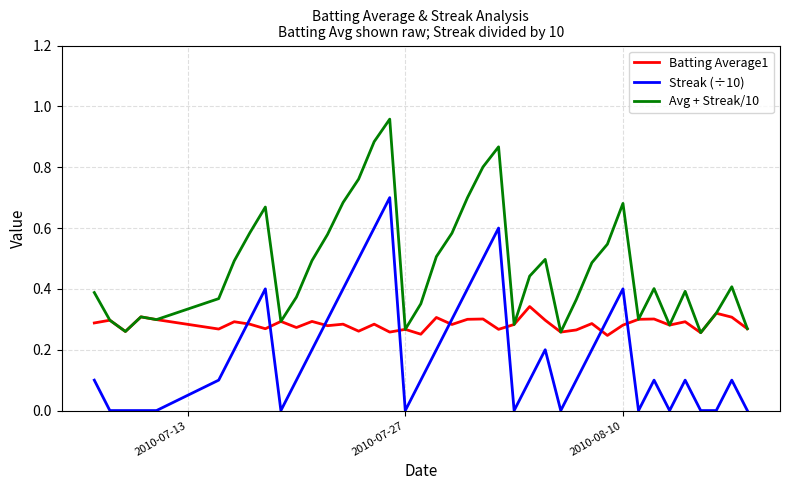

Rank the series by their average value, from highest to lowest.

Avg + Streak/10, Batting Average1, Streak (÷10)